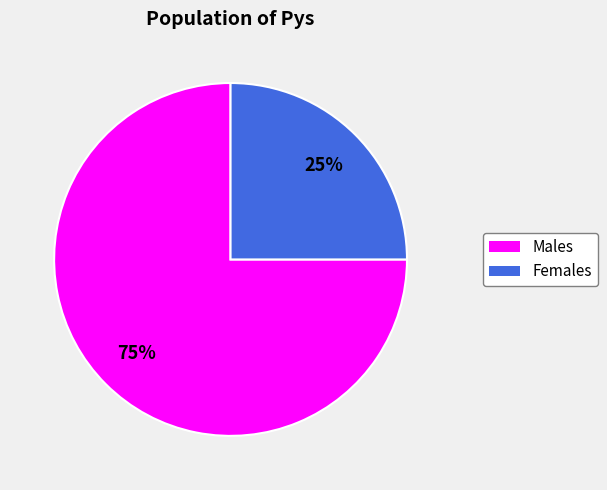

To the nearest percent, what is the average slice percentage?

50%